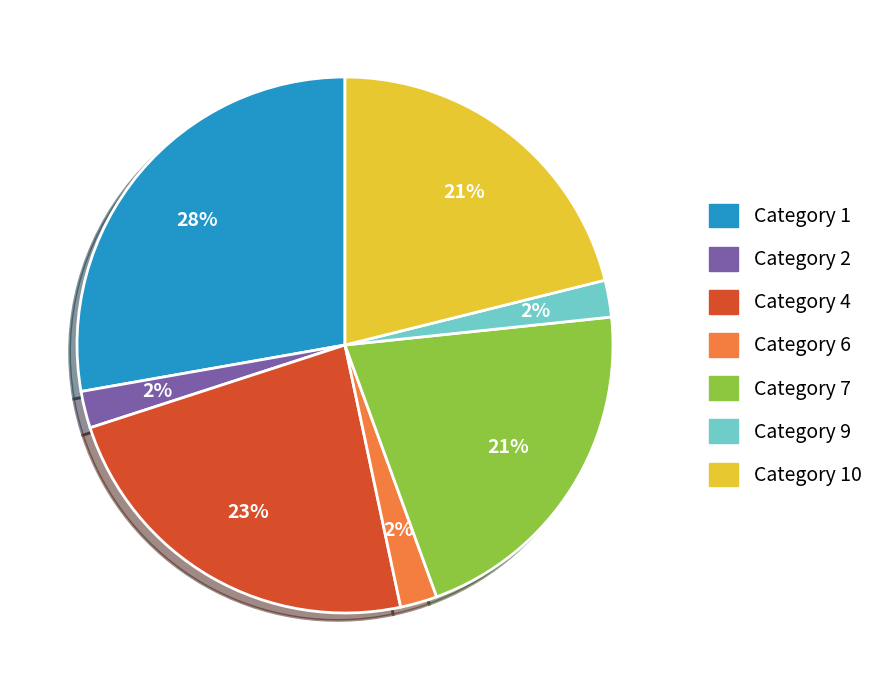

How many slices are in this pie chart?

7